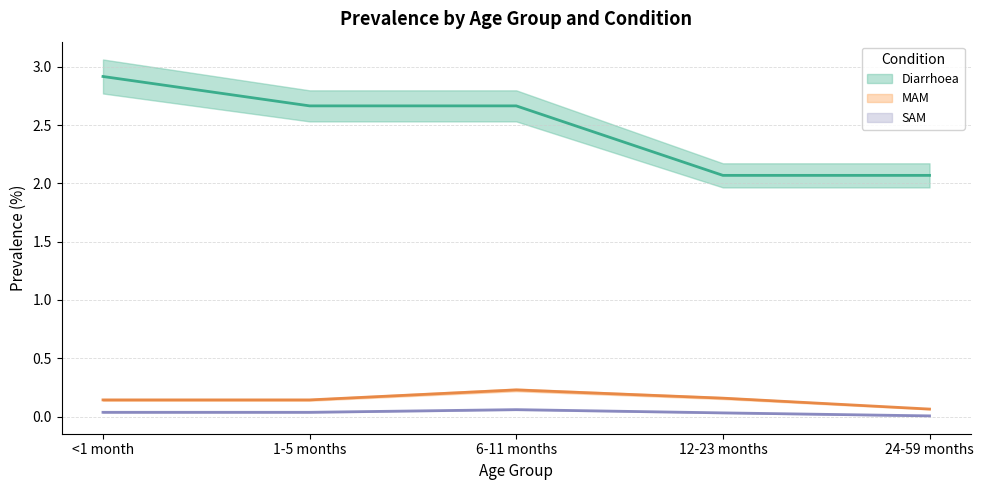

True or false: Diarrhoea and SAM cross at least once.

False